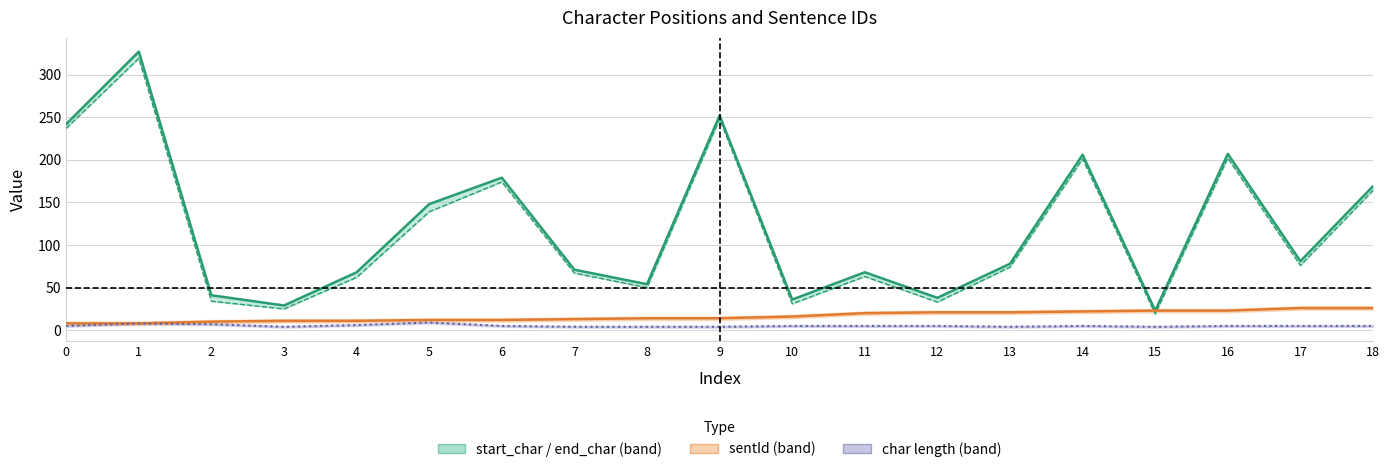

At which category does end_char reach its first local valley?

3